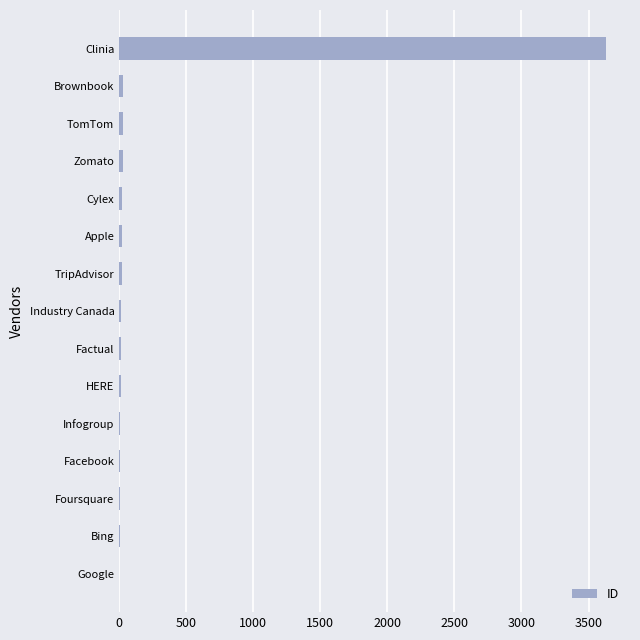

Which label corresponds to the largest value in the chart?

Clinia